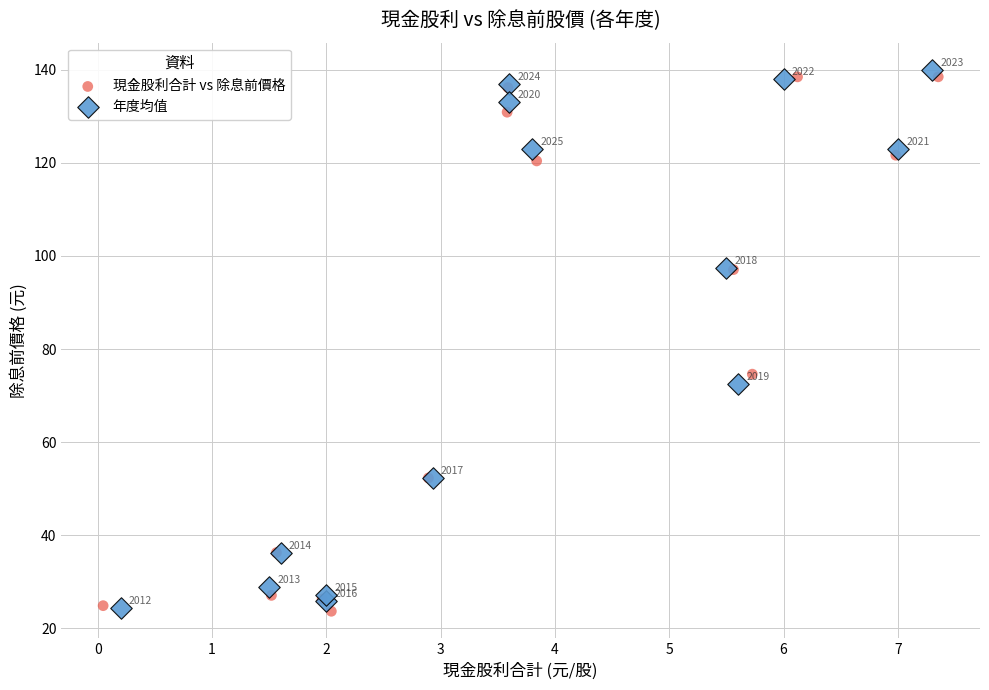

Which series has the widest spread of Y values?

年度均值